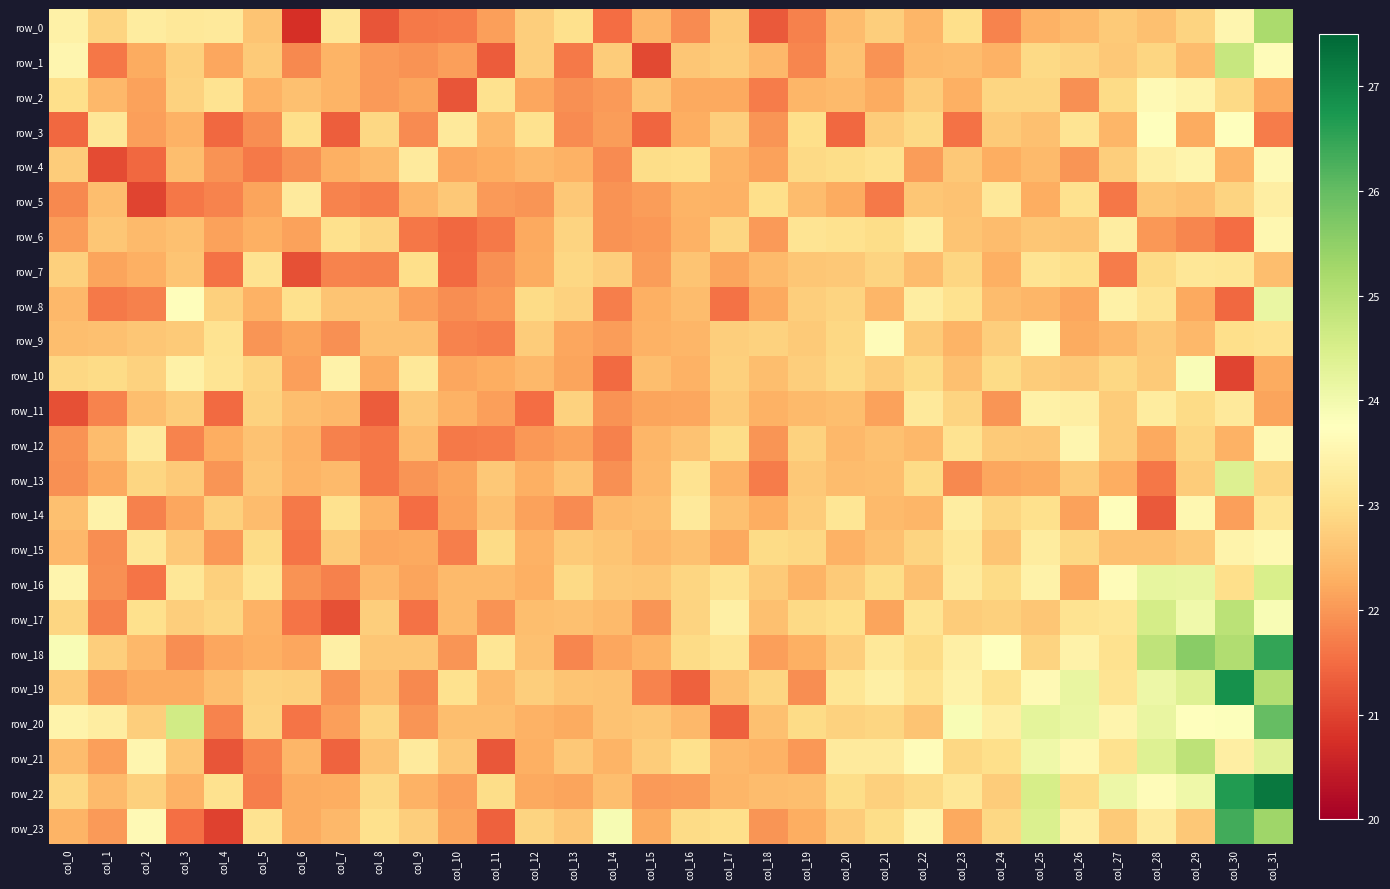

Between col_21 and col_30, which is larger?

col_30